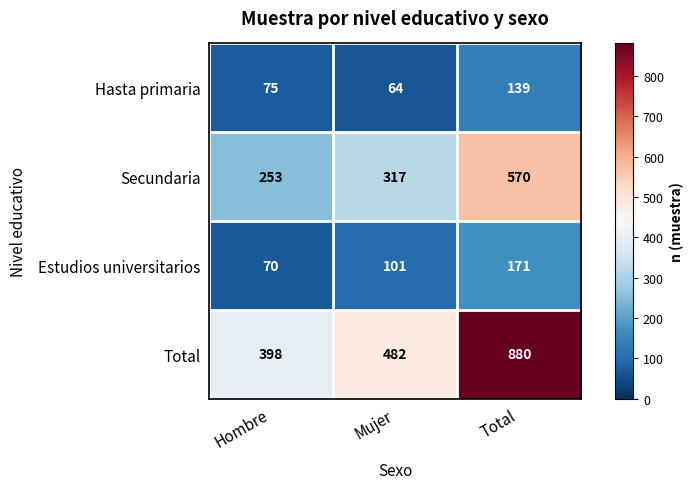

List the series in order of their peak value, lowest first.

Hasta primaria, Estudios universitarios, Secundaria, Total